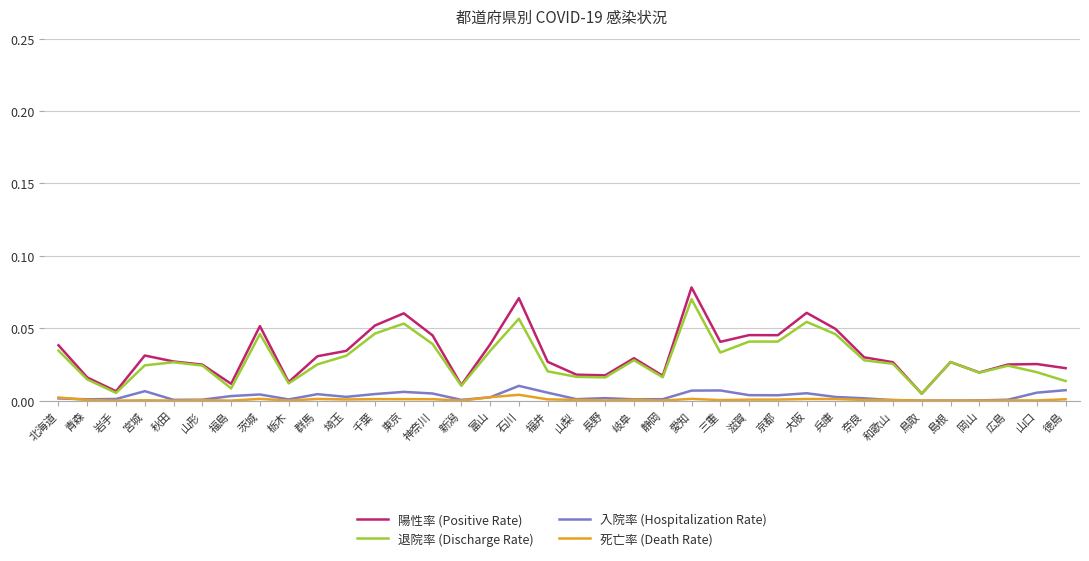

How many distinct data groups are displayed?

4